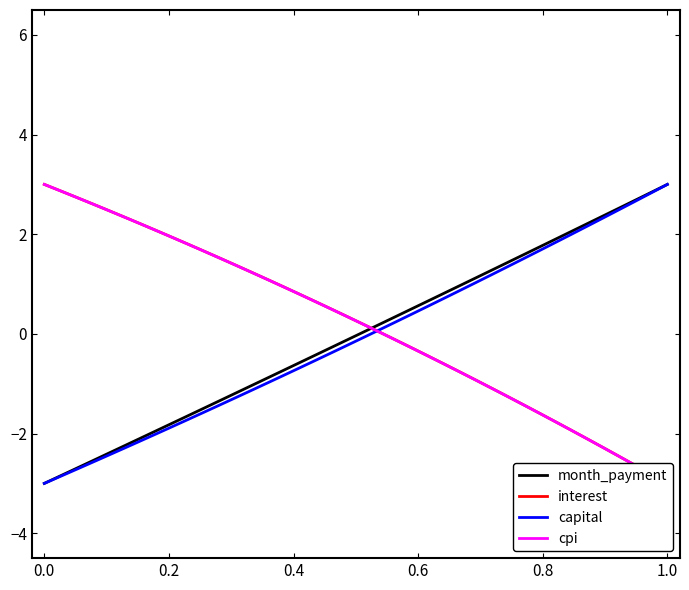

What is the sum of all month_payment values?

-0.9